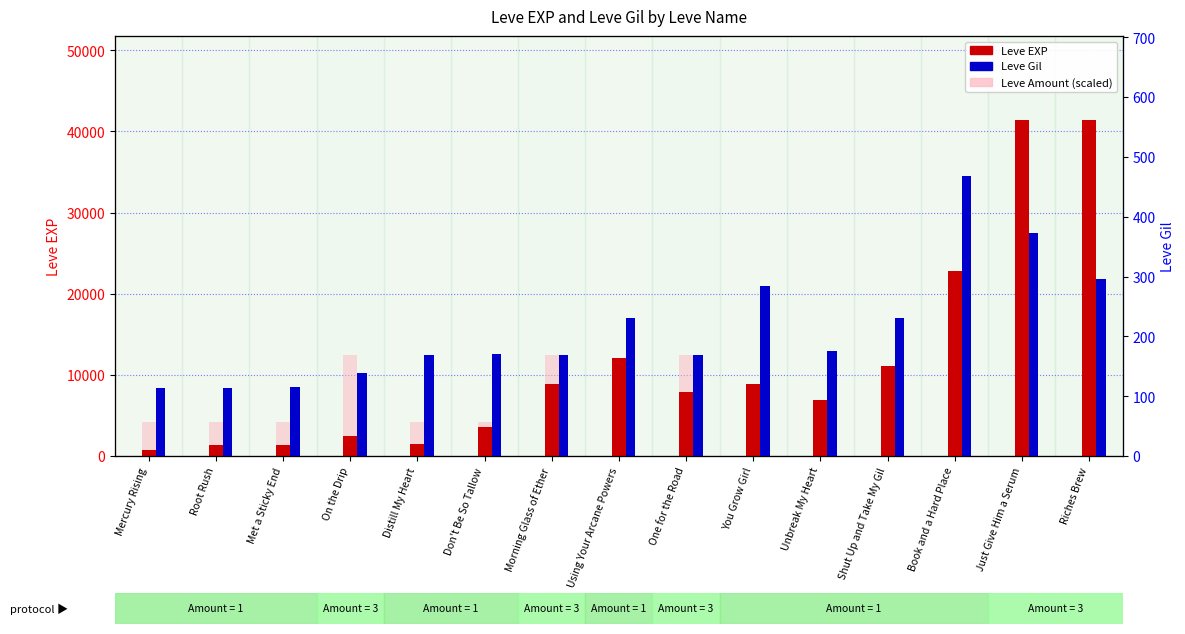

Which series has the widest spread of values?

Leve EXP